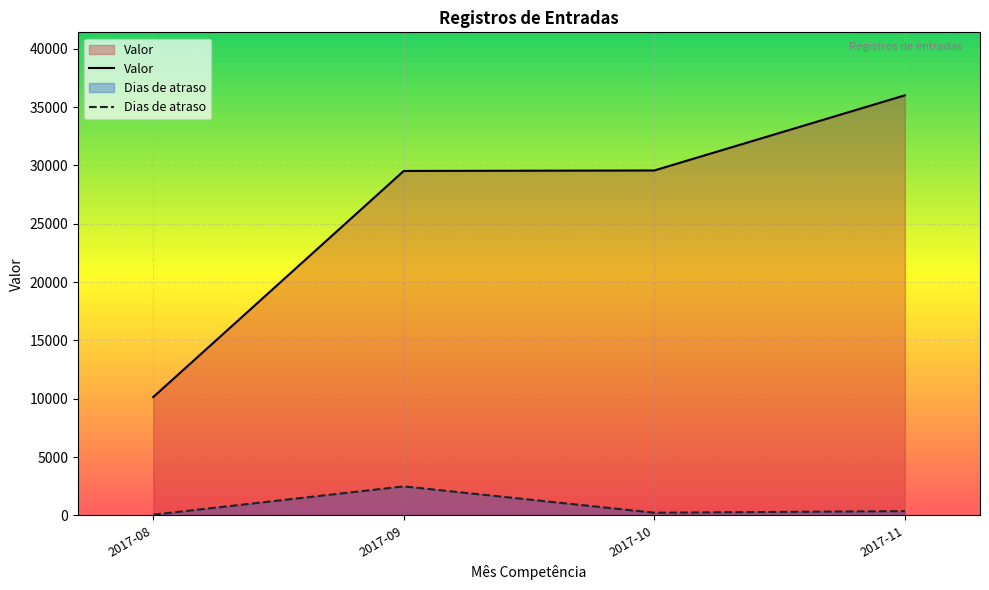

What is the difference between the highest and lowest values at 2017-11?

35645.8